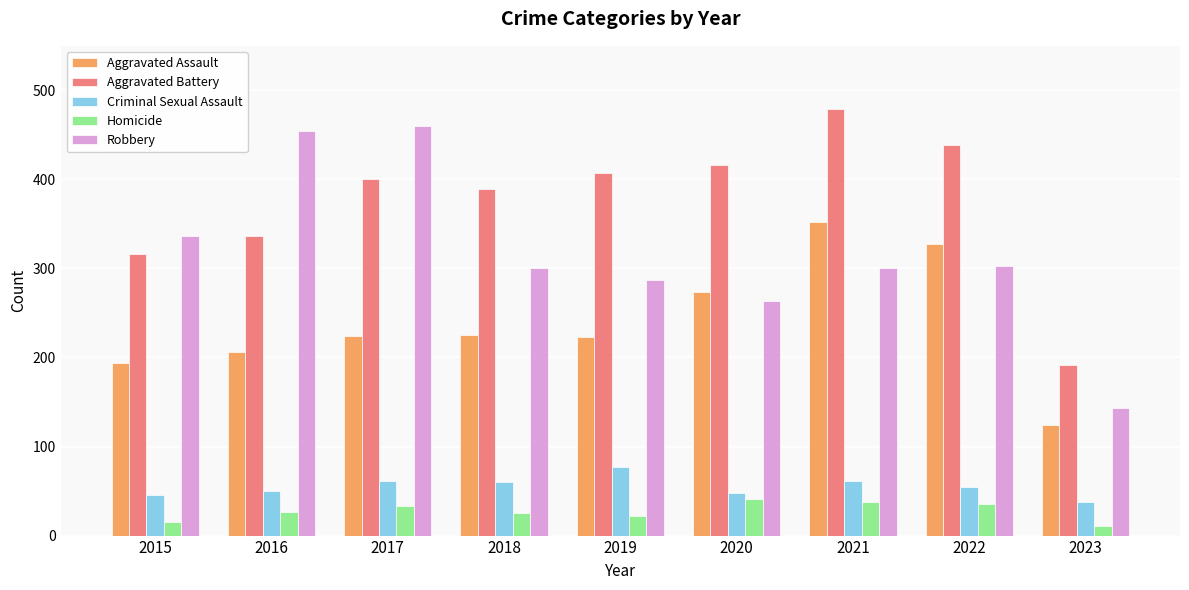

Rank the series by their maximum value, from highest to lowest.

Aggravated Battery, Robbery, Aggravated Assault, Criminal Sexual Assault, Homicide